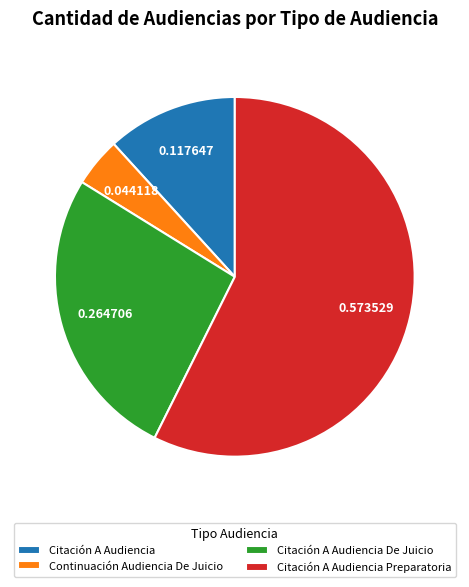

Between Citación A Audiencia De Juicio and Citación A Audiencia Preparatoria, which is larger?

Citación A Audiencia Preparatoria